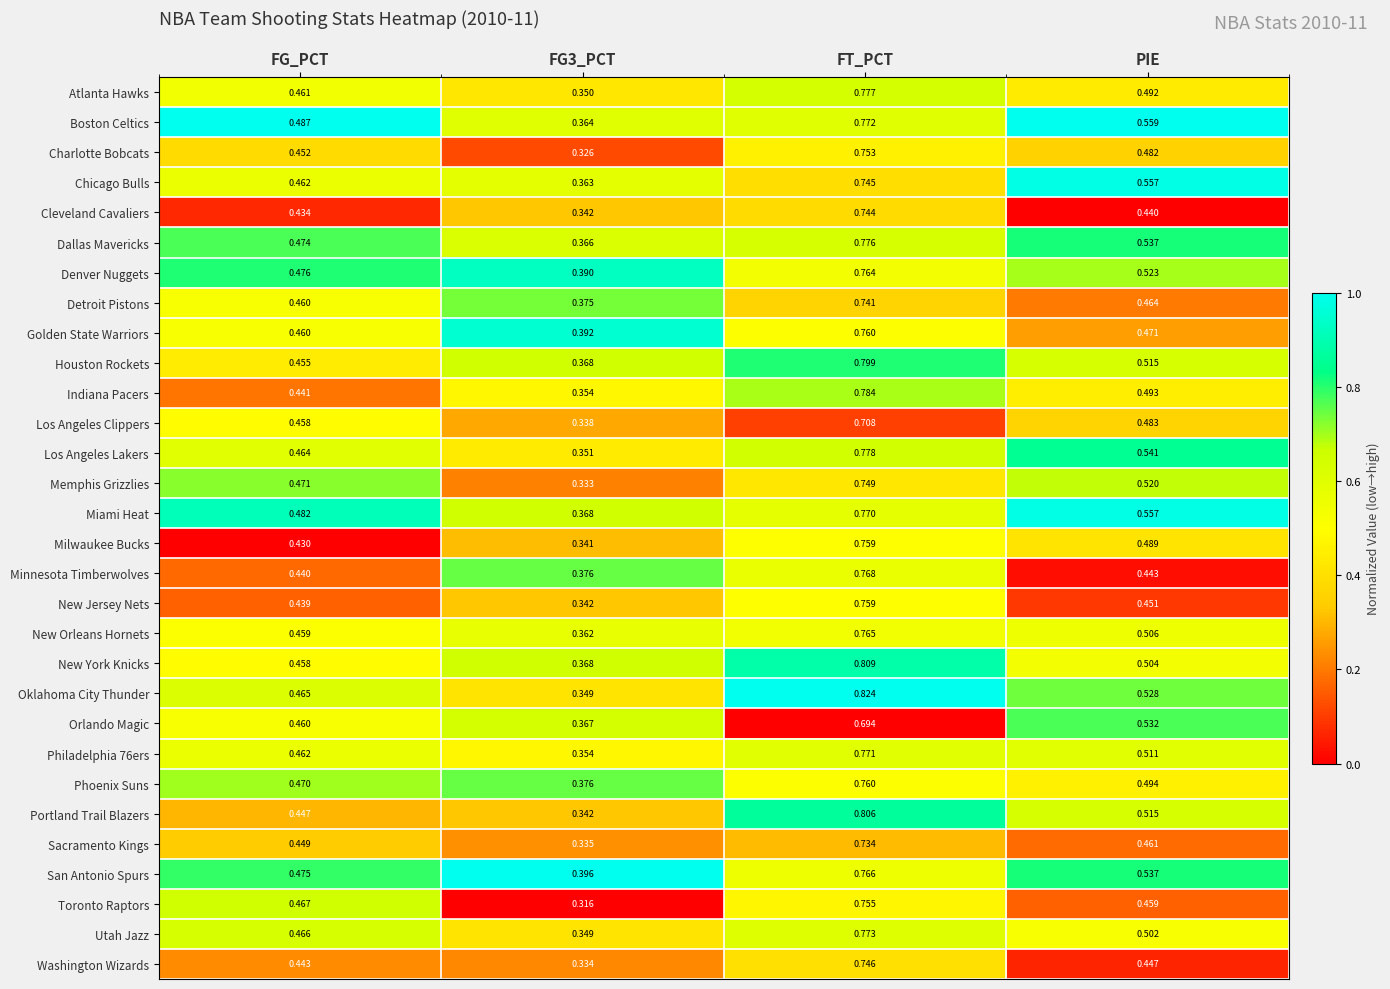

Which series has the largest range (max minus min)?

Oklahoma City Thunder